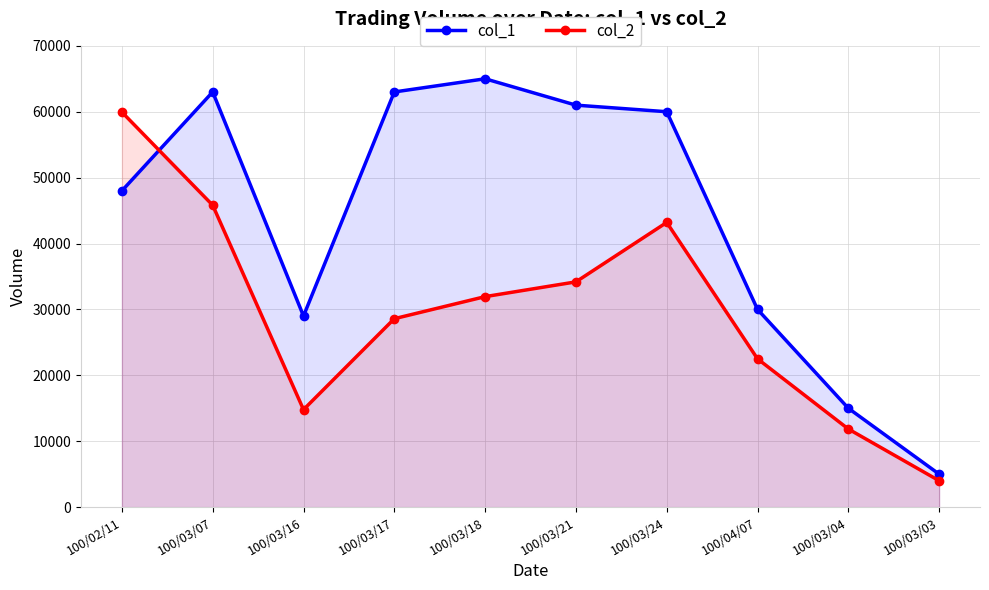

At which category does the chart reach its peak across all series?

100/03/18